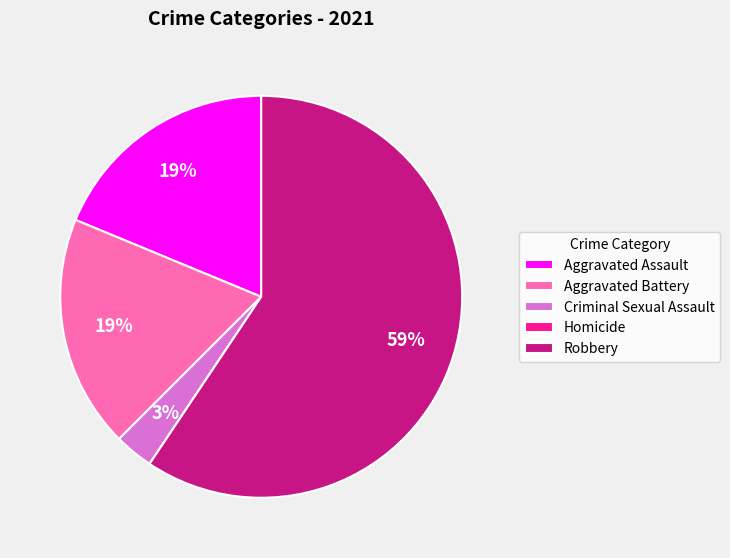

Which slice is the largest?

Robbery